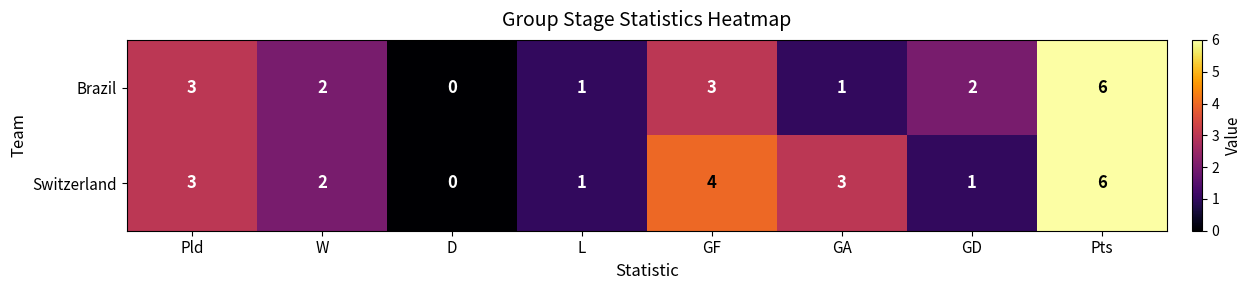

How many Brazil values are between 1 and 3?

6